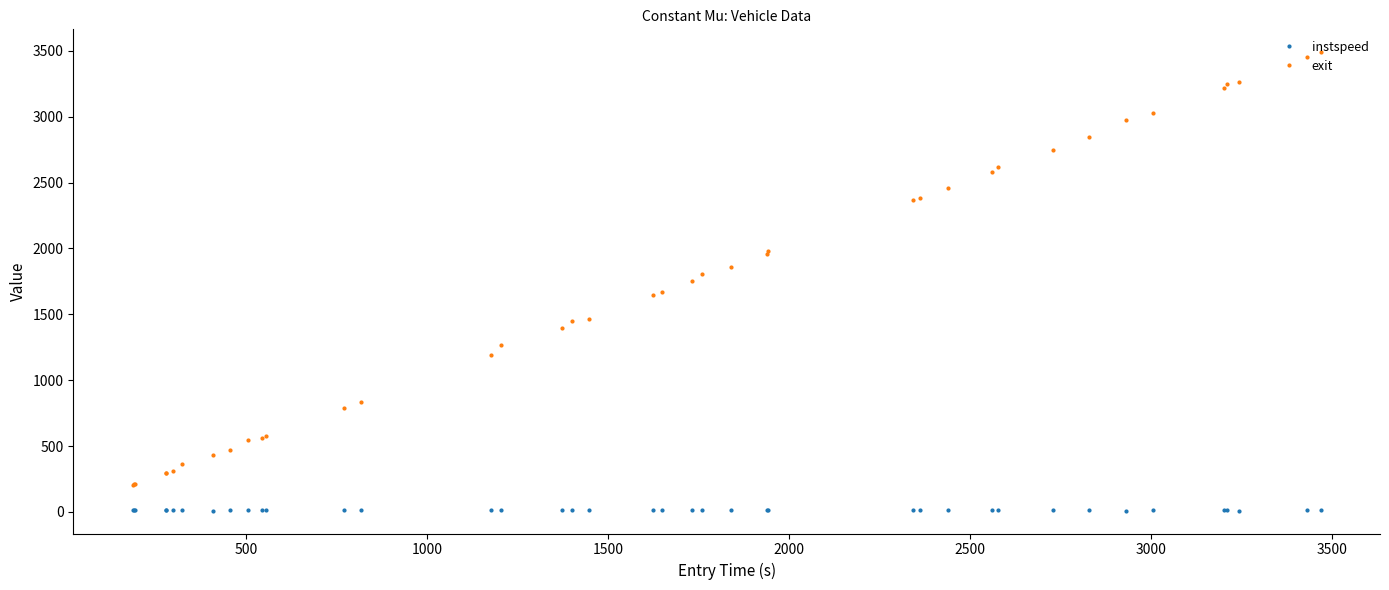

What is the average value of the exit series?

1655.5